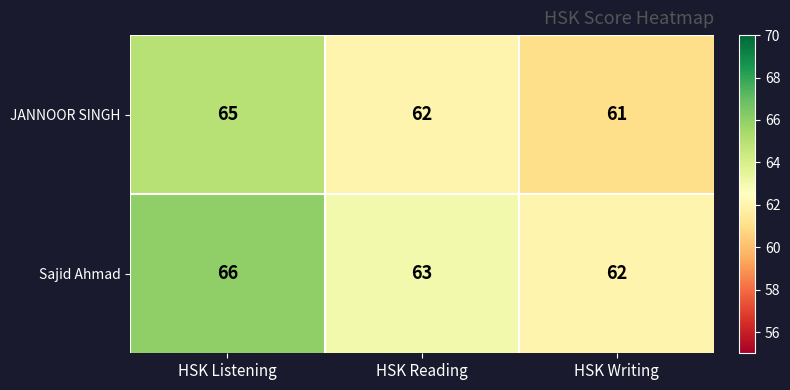

Read the Sajid Ahmad value at HSK Listening.

66